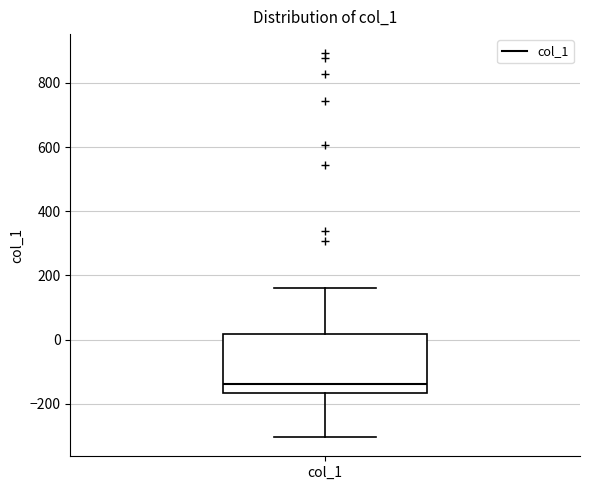

Transcribe this box plot: give where the median line is, the range the box spans, and where the two whiskers end, as read against the y-axis. The values are not printed on the chart, so give them approximately, as read against the axis.

median -140, box -160 to 20, whiskers -300 to 160